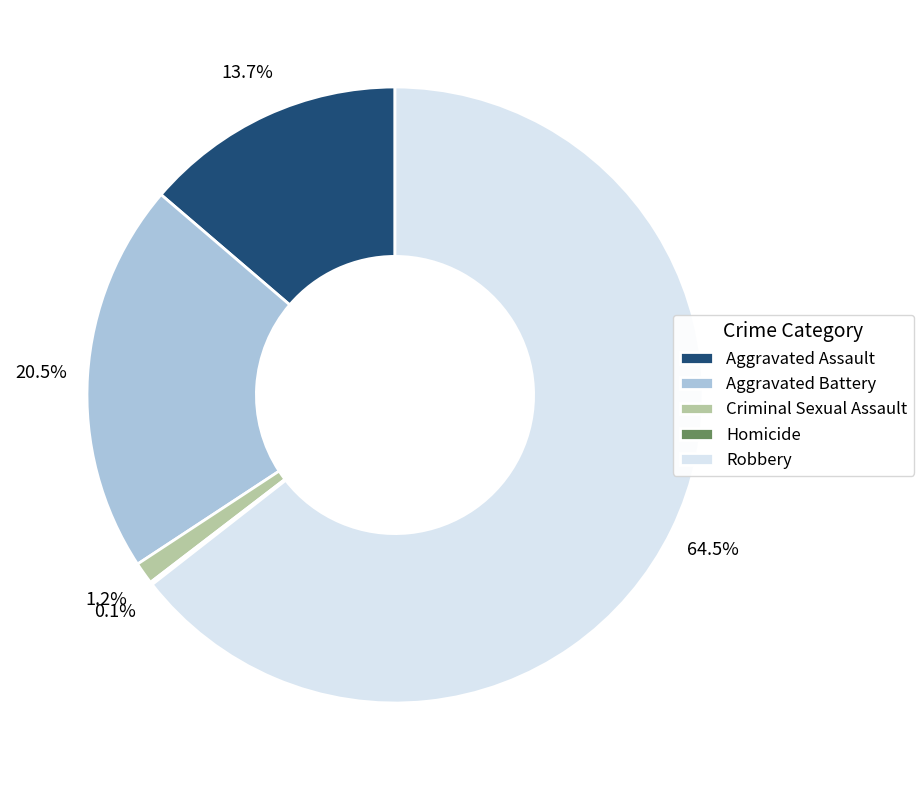

Which has a higher value, Aggravated Assault or Aggravated Battery?

Aggravated Battery